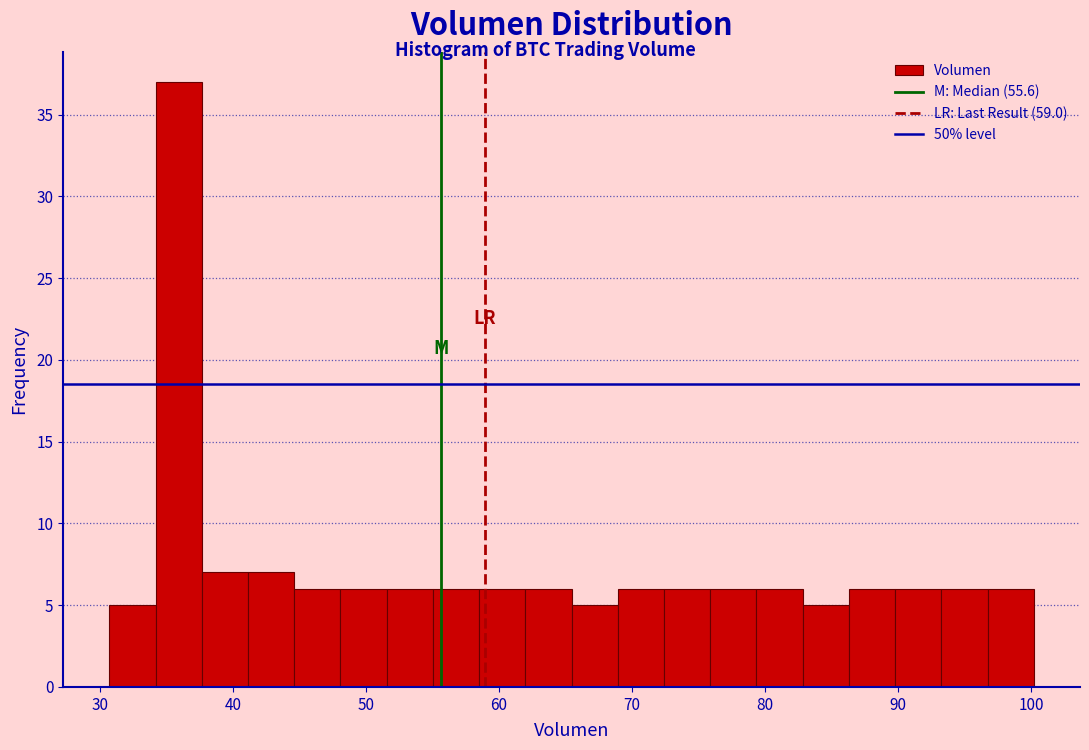

Around what value on the x-axis is the tallest bar? Give the approximate position of its centre, as read against the axis.

36